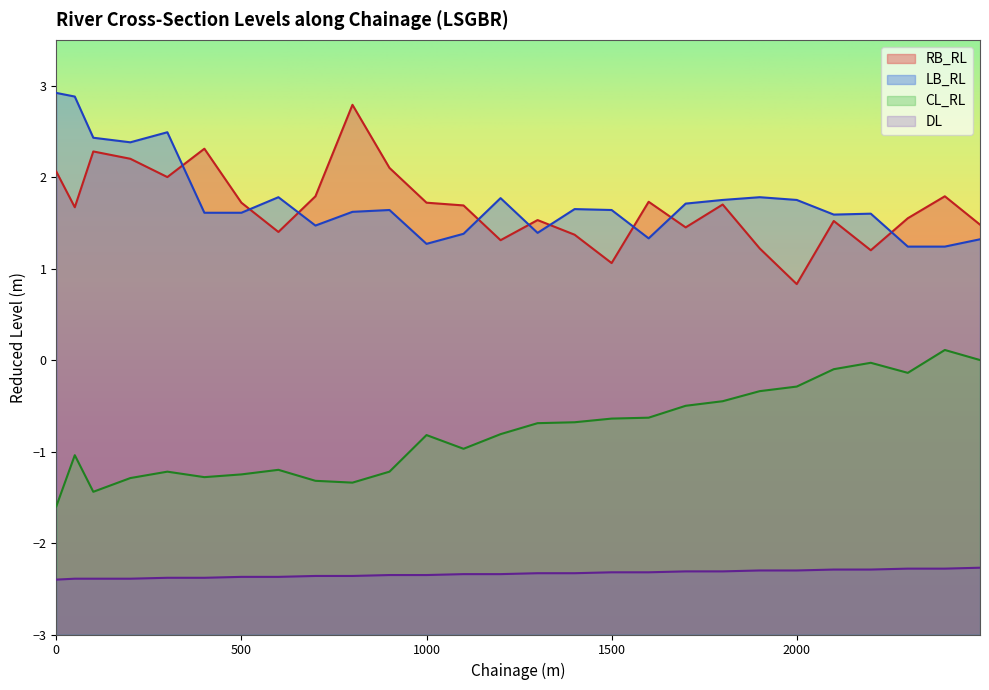

True or false: LB_RL has more than 2 interior local peaks.

True